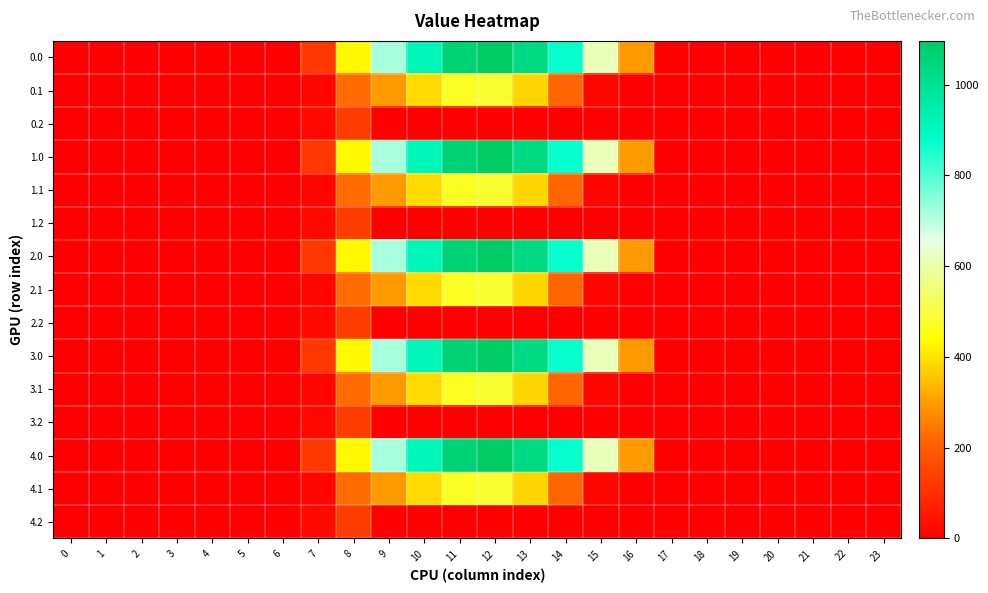

At how many categories does at least one series exceed 12?

10